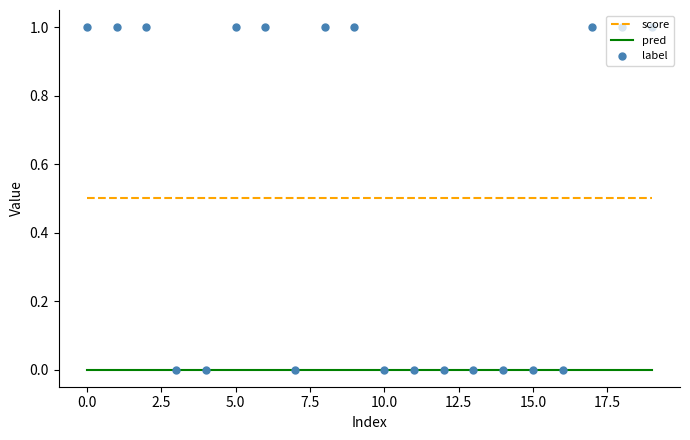

The value of score at 10.0 is 0.1. True or false?

False